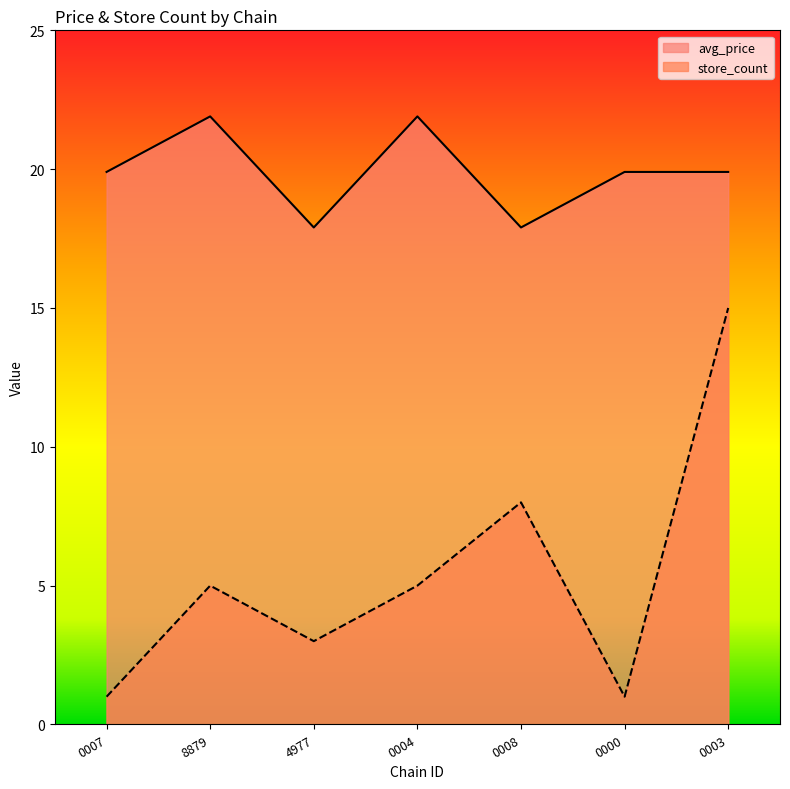

How many lines are shown in the chart?

2